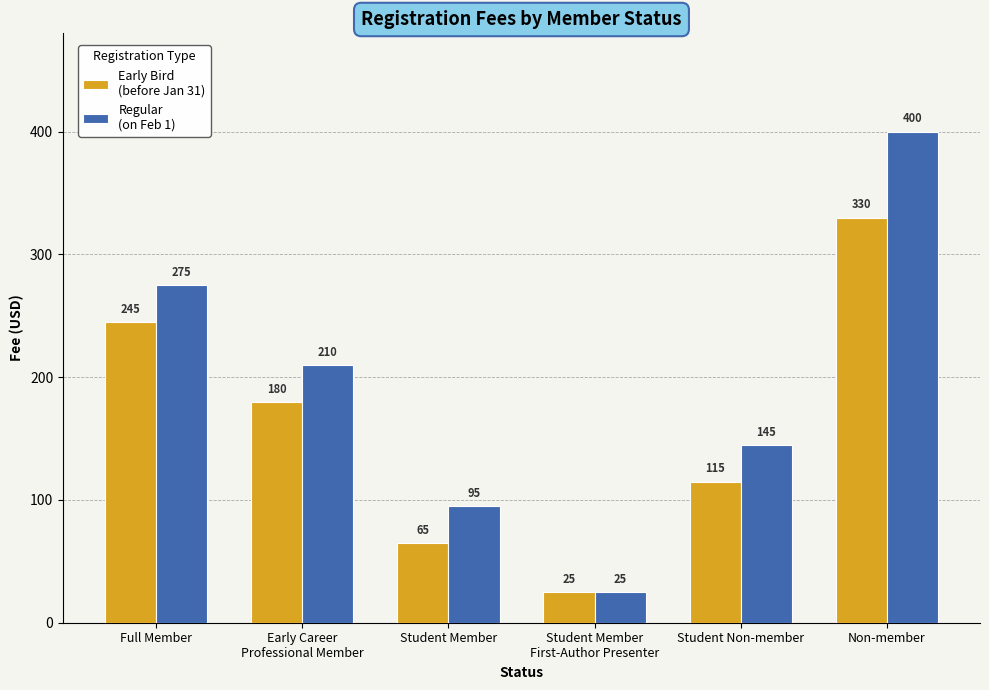

What is the minimum value shown in the chart?

25